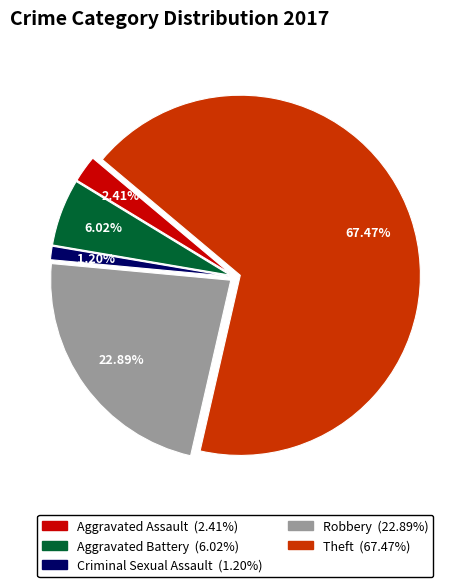

Does Theft account for over 50% of the chart?

Yes